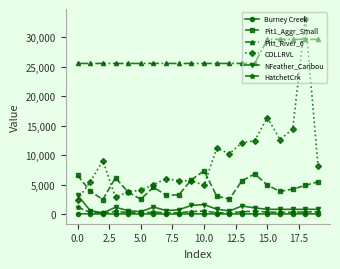

What is the highest value of the Pitt_River_6 series?

29606.3